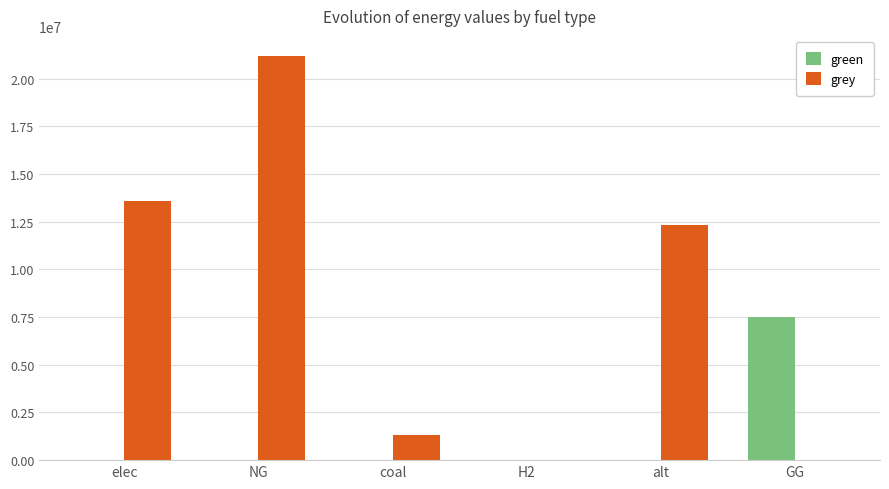

At which category is the sum across all series the highest?

NG